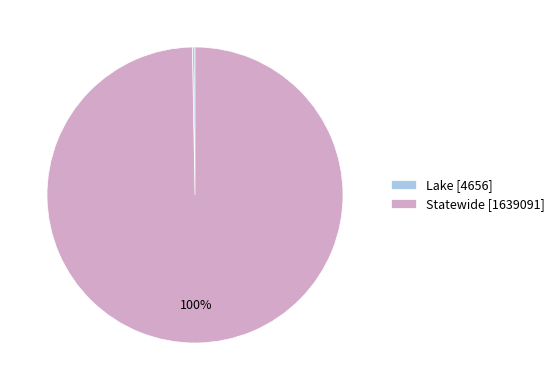

Is there any slice that represents more than half of the pie?

Yes